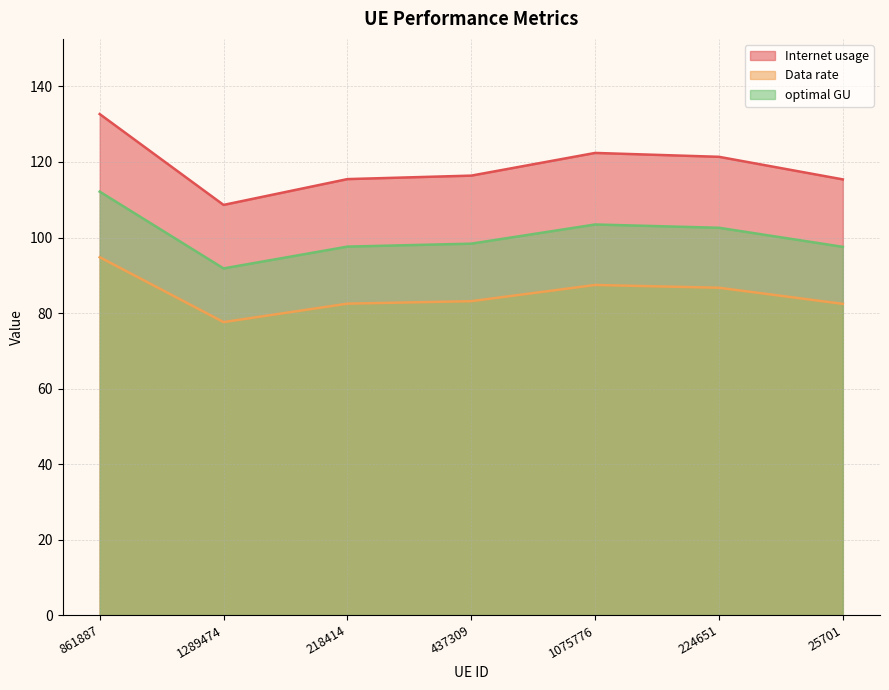

In Data rate, how many points are lower than both neighbors (excluding endpoints)?

1